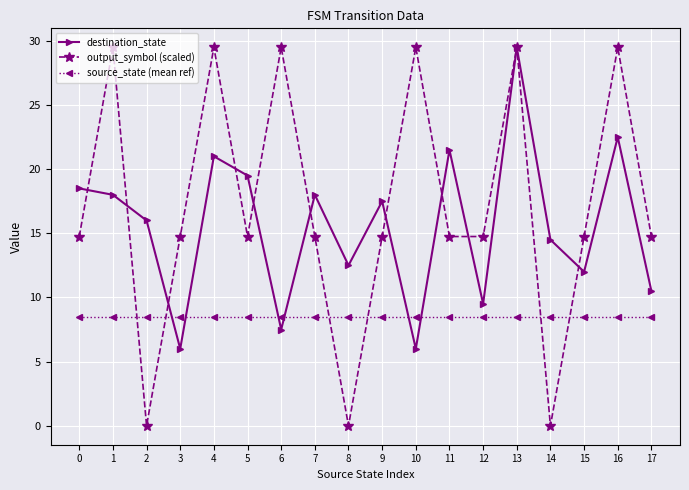

At 14, list the series in order from largest to smallest.

destination_state, source_state (mean ref), output_symbol (scaled)